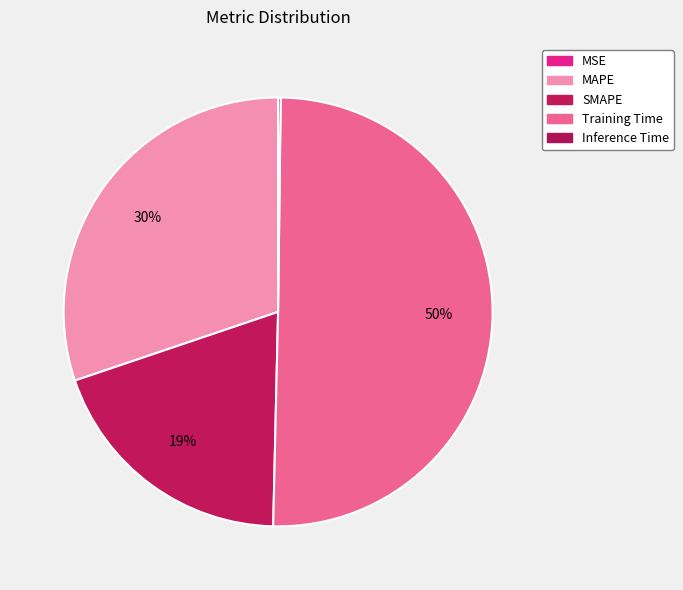

Combined, do MAPE and Inference Time account for over 50%?

No